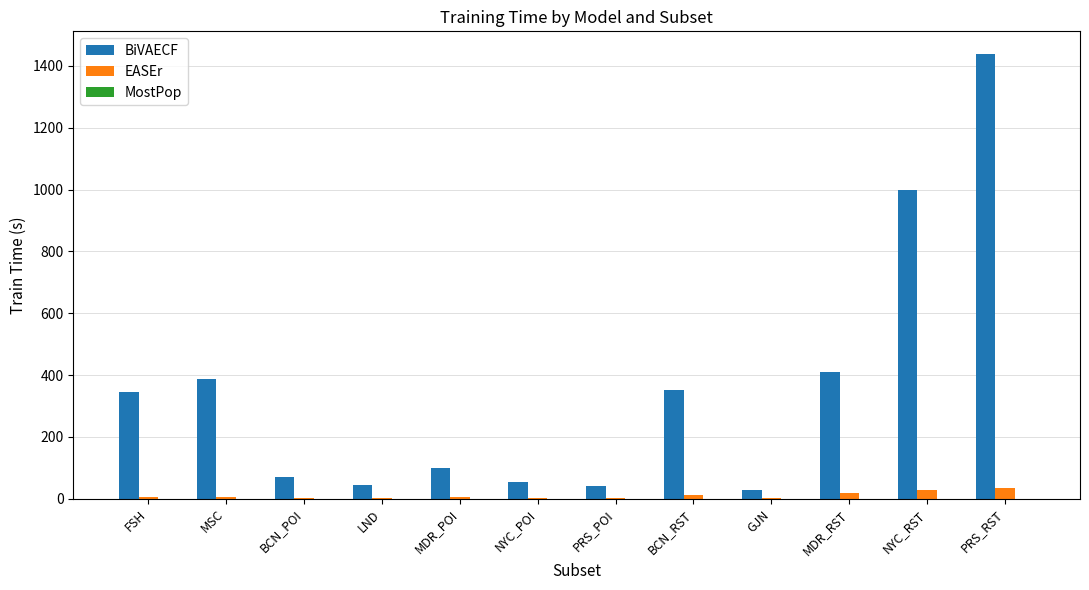

What value does the EASEr series have at BCN_RST?

12.4